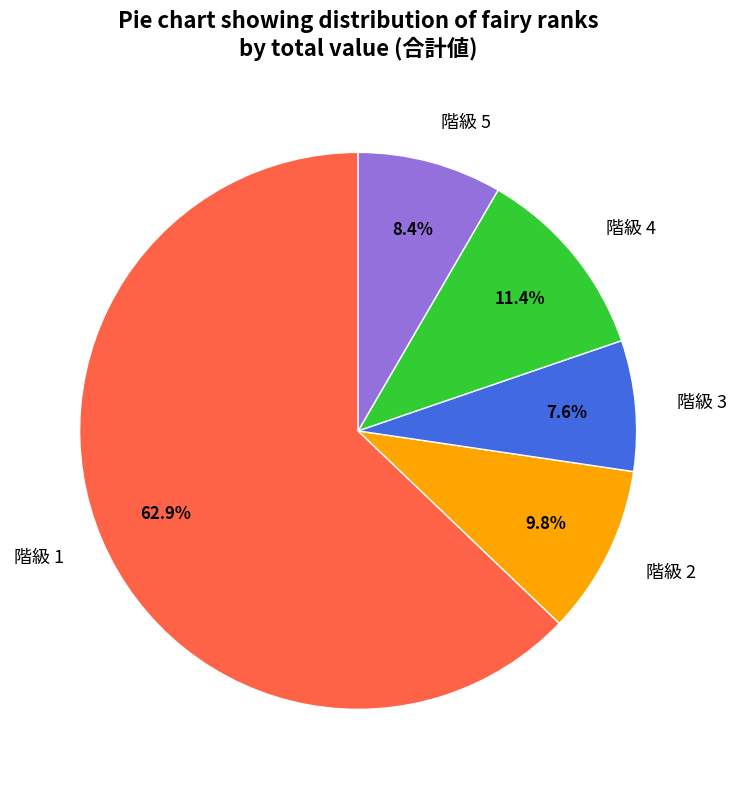

What portion of the pie excludes 階級 2?

90.2%